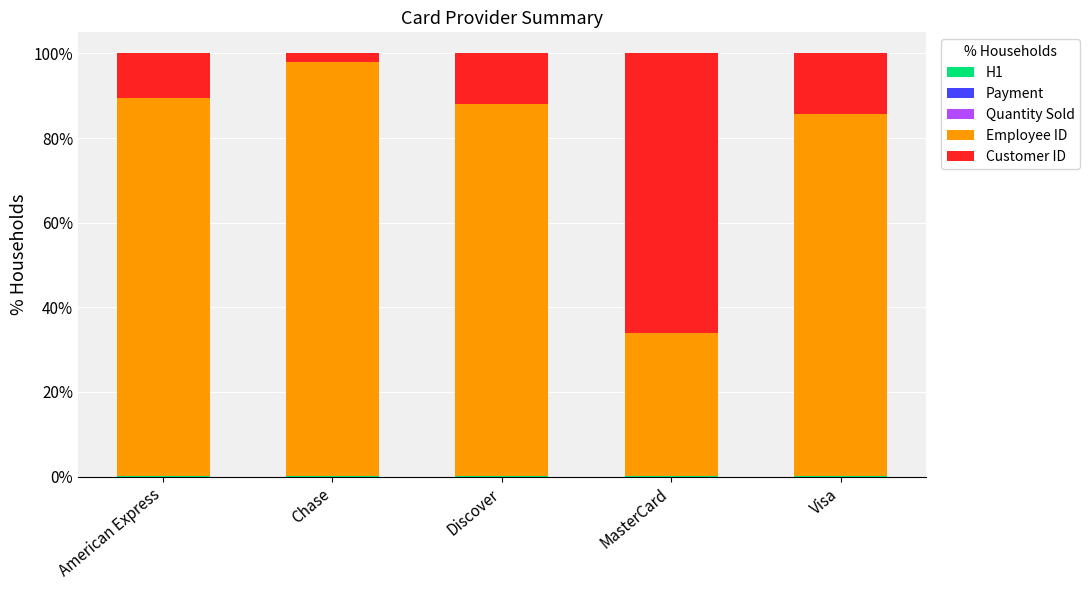

Are the bars grouped side by side (vs. stacked)?

No